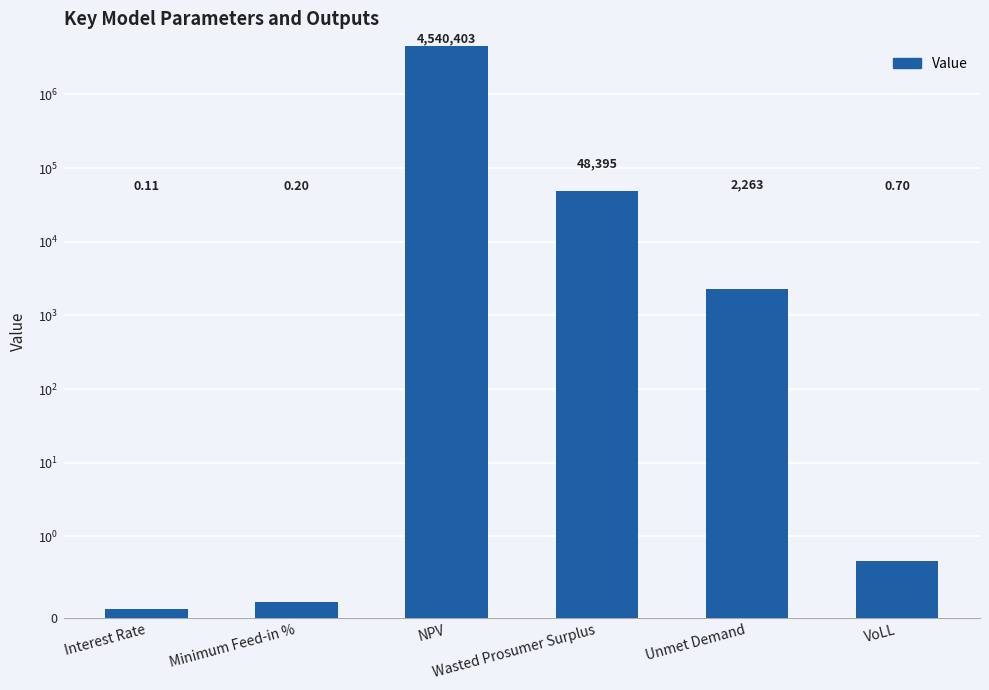

Reading left to right, extract all data points from this chart.

Interest Rate=0.1	Minimum Feed-in %=0.2	NPV=4540402.8	Wasted Prosumer Surplus=48394.9	Unmet Demand=2262.9	VoLL=0.7